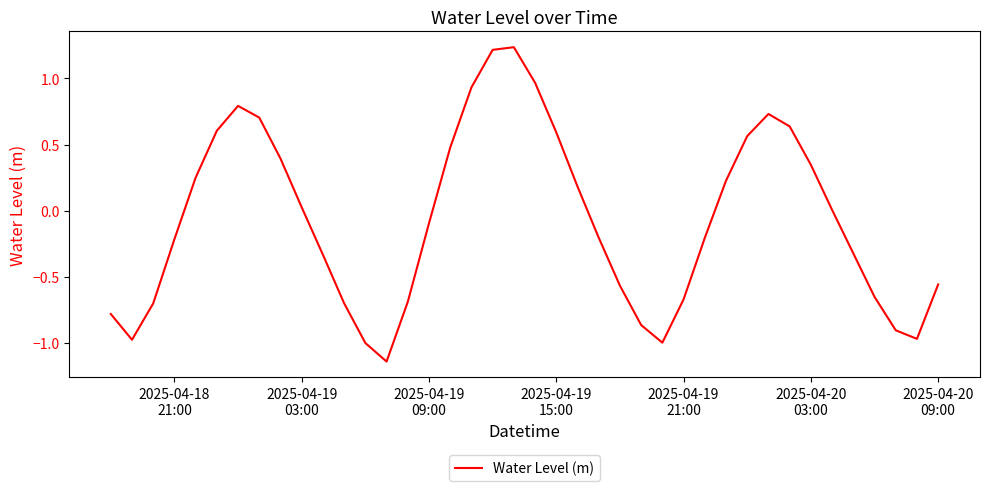

What is the difference between the maximum and minimum values?

2.4